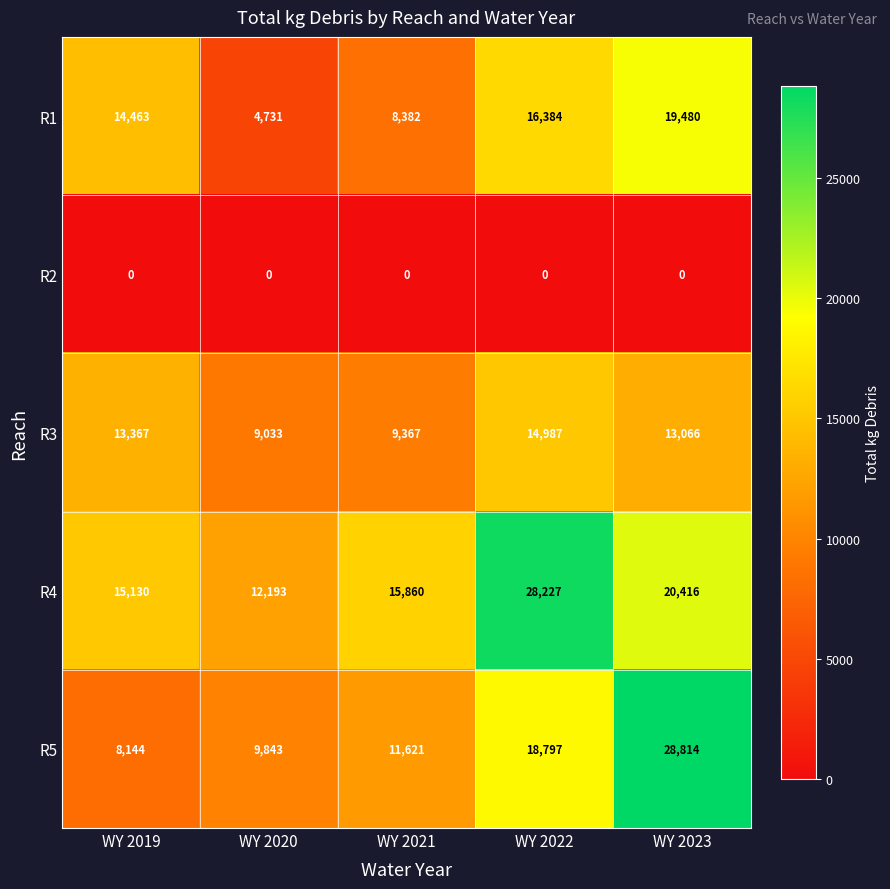

Reading right to left, extract all data points from this chart.

R1: WY 2023=19480	WY 2022=16384	WY 2021=8382	WY 2020=4731	WY 2019=14463
R2: WY 2023=0	WY 2022=0	WY 2021=0	WY 2020=0	WY 2019=0
R3: WY 2023=13066	WY 2022=14987	WY 2021=9367	WY 2020=9033	WY 2019=13367
R4: WY 2023=20416	WY 2022=28227	WY 2021=15860	WY 2020=12193	WY 2019=15130
R5: WY 2023=28814	WY 2022=18797	WY 2021=11621	WY 2020=9843	WY 2019=8144